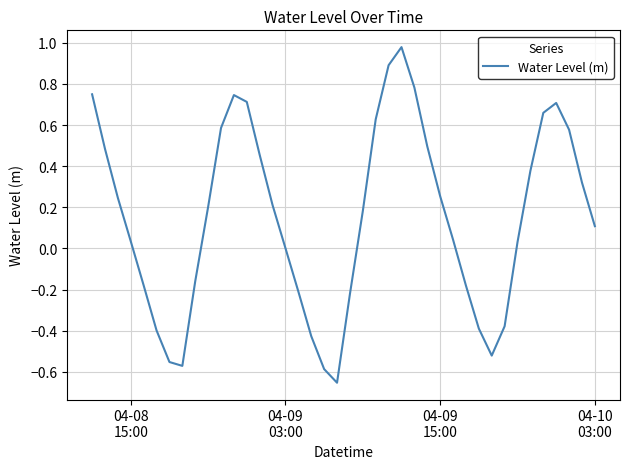

How many categories are shown in the chart?

40